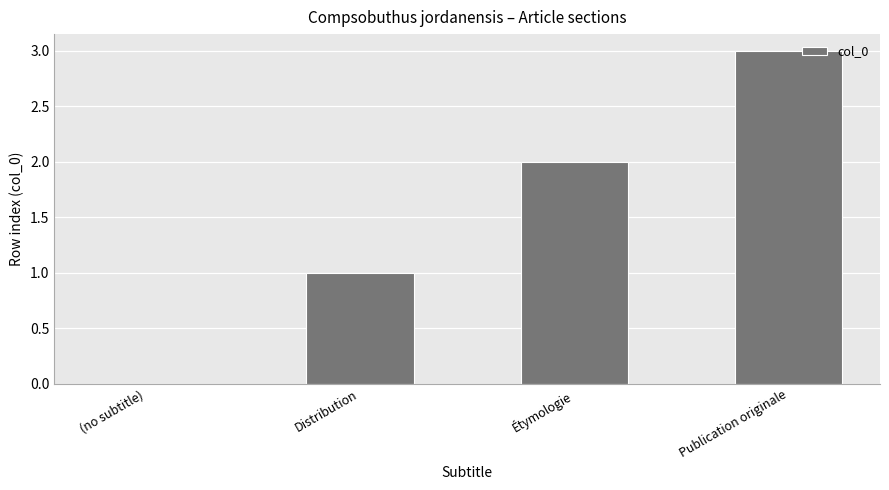

True or false: the data shows 3 at Publication originale.

True